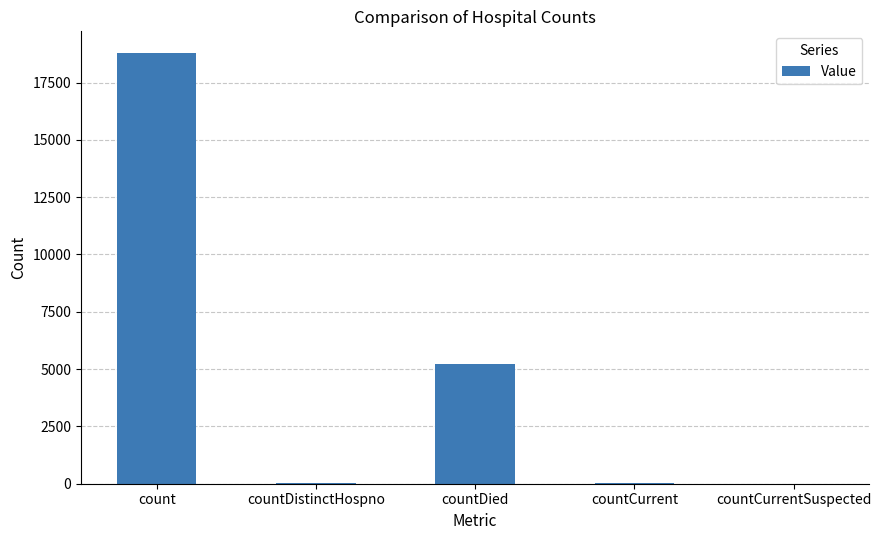

Count the number of data series in this chart.

1